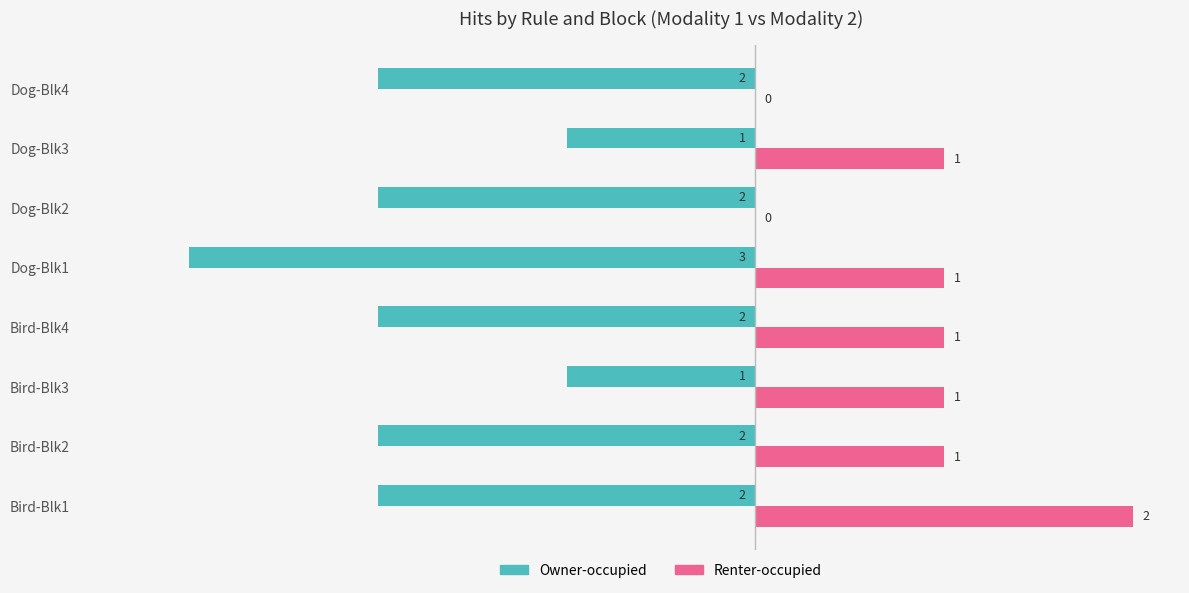

Which label corresponds to the largest value in the chart?

Bird-Blk1